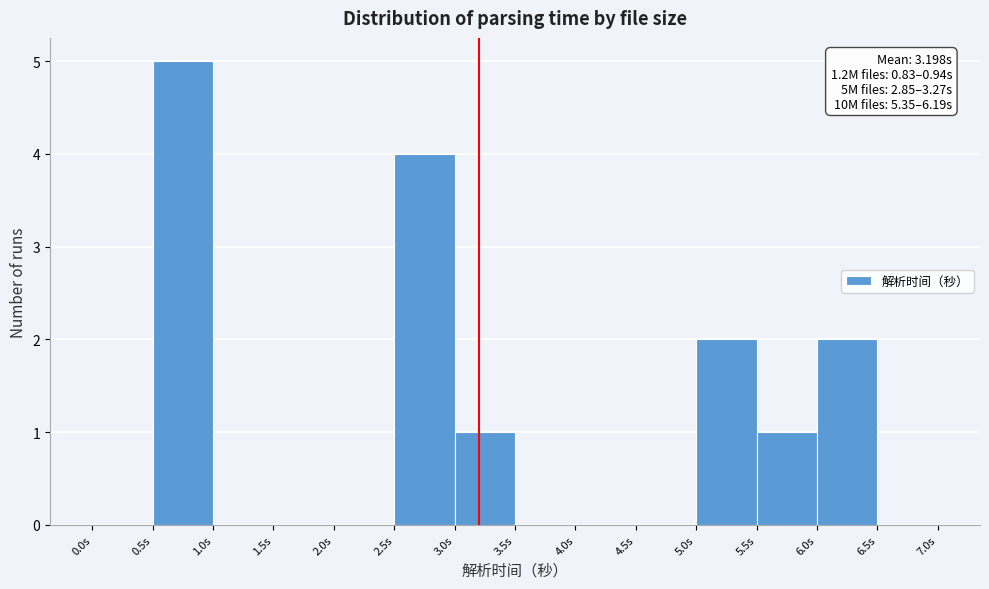

Which range on the x-axis has the tallest bar?

0.5 to 1.0